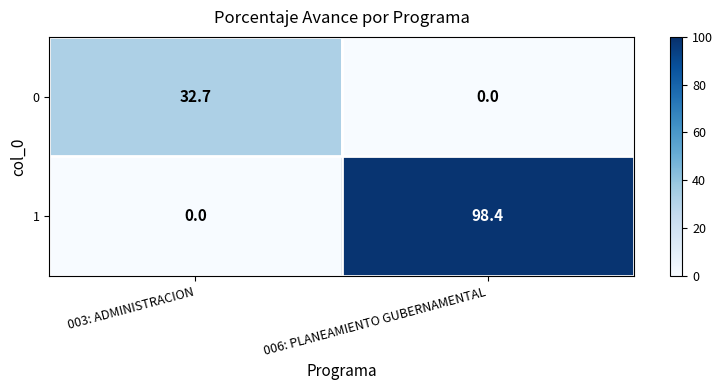

Between 003: ADMINISTRACION and 006: PLANEAMIENTO GUBERNAMENTAL, which series saw the biggest shift?

1